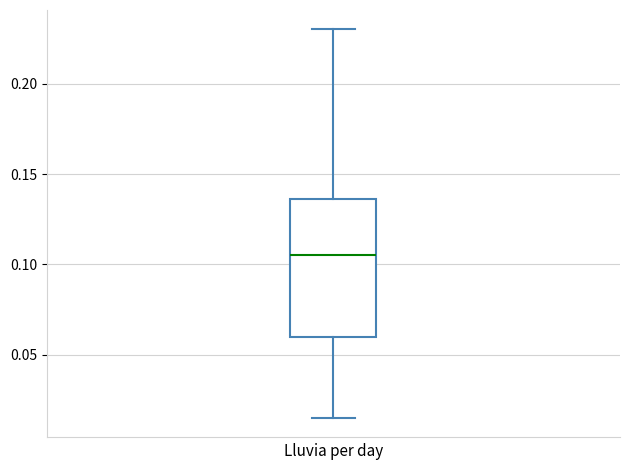

Where is the upper edge of the box on the y-axis? The values are not printed on the chart, so give them approximately, as read against the axis.

0.135